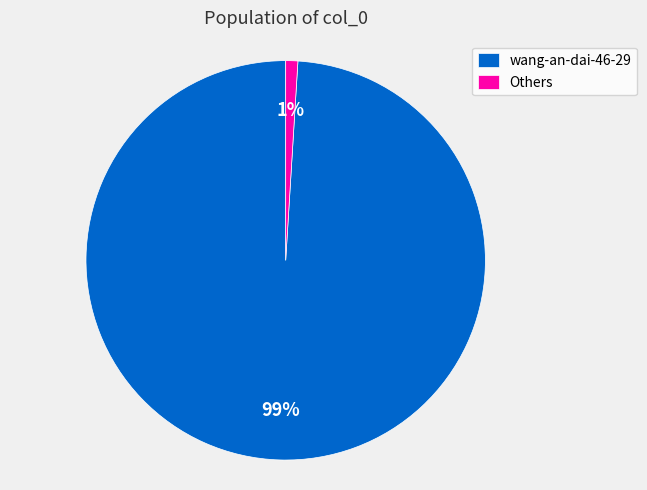

Which category has the biggest portion of the pie?

wang-an-dai-46-29